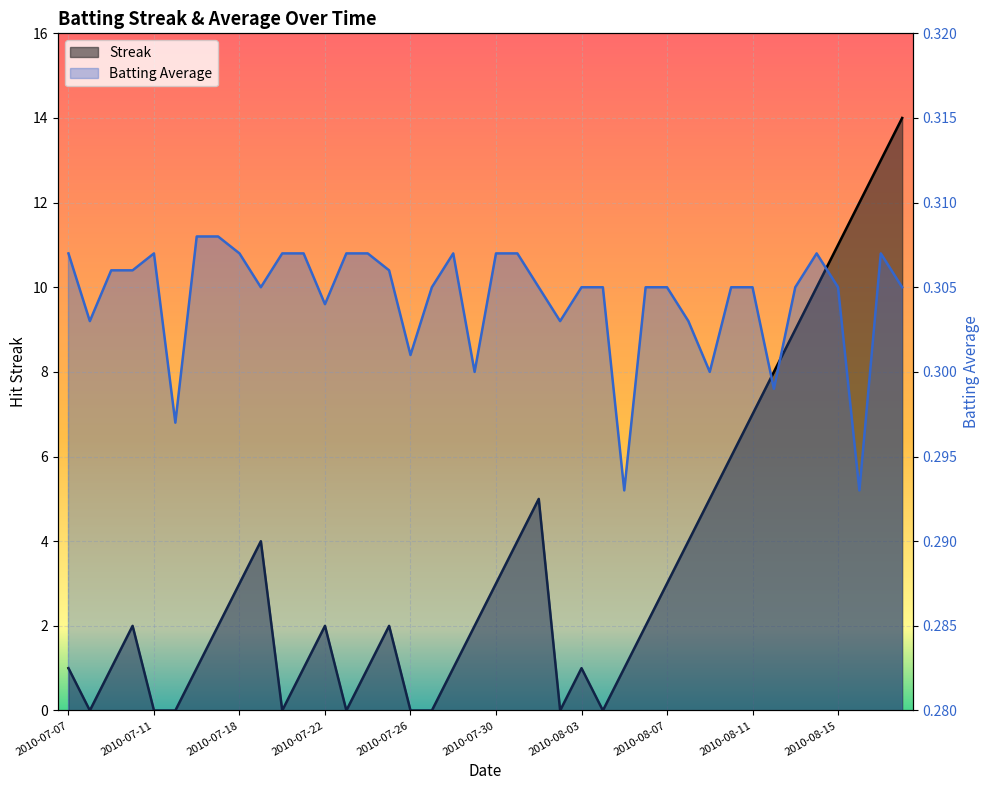

Rank the series by their maximum value, from lowest to highest.

Batting Average1, Streak